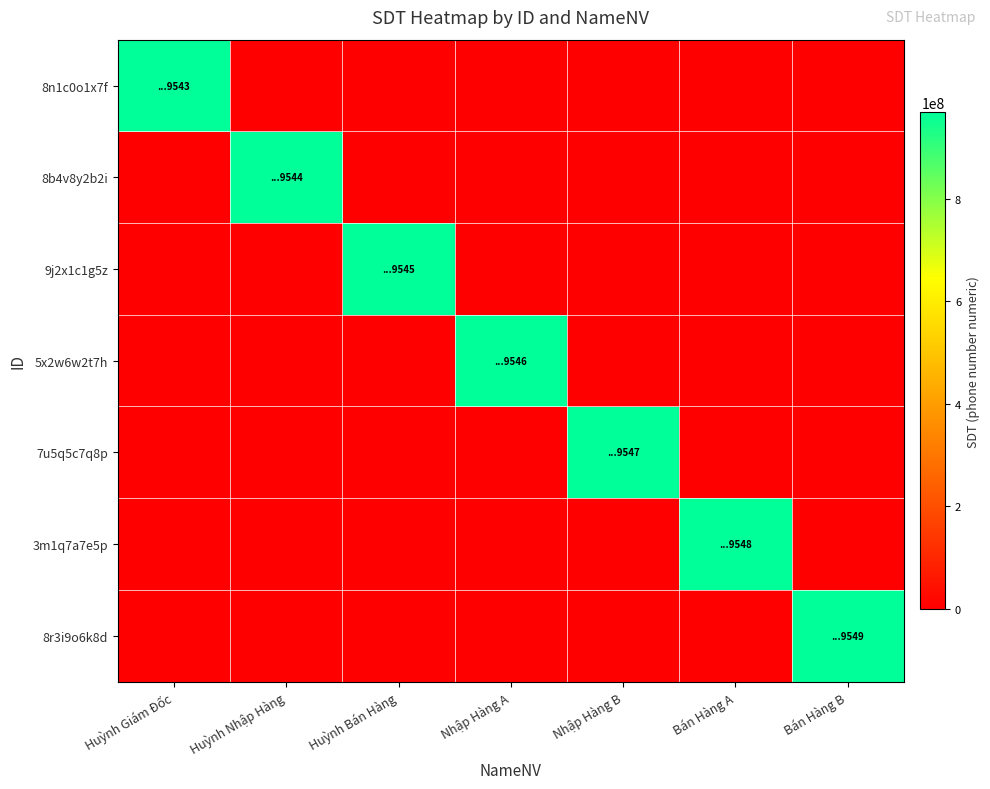

Which category has the highest value across all series?

Bán Hàng B